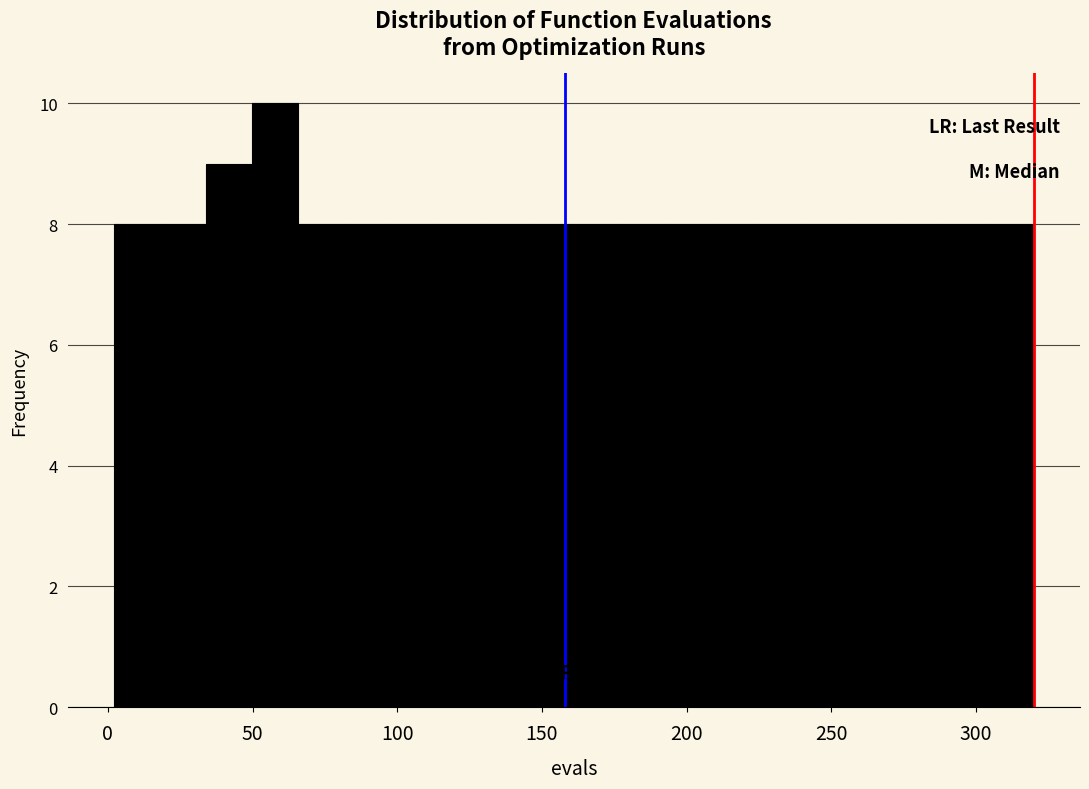

Around what value on the x-axis is the tallest bar? Give the approximate position of its centre, as read against the axis.

60